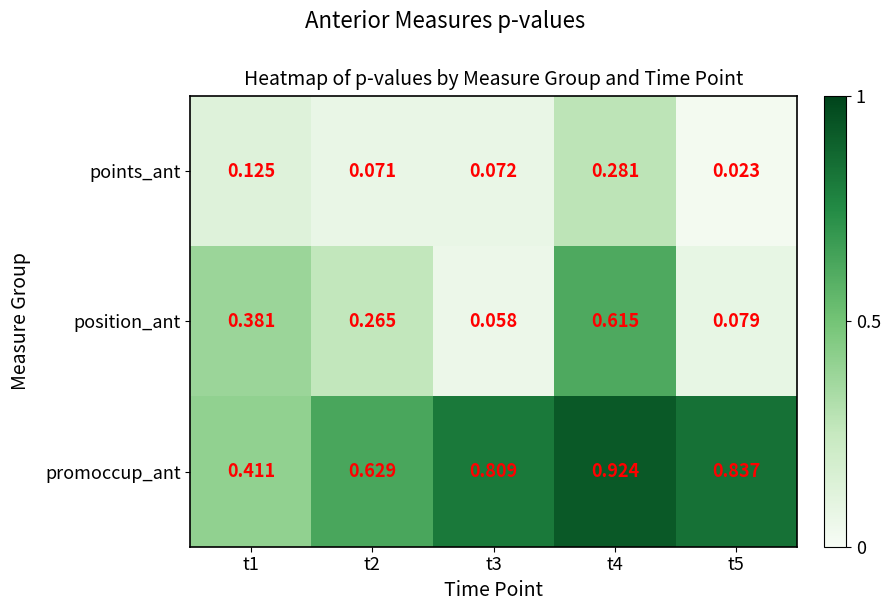

How many distinct data groups are displayed?

3